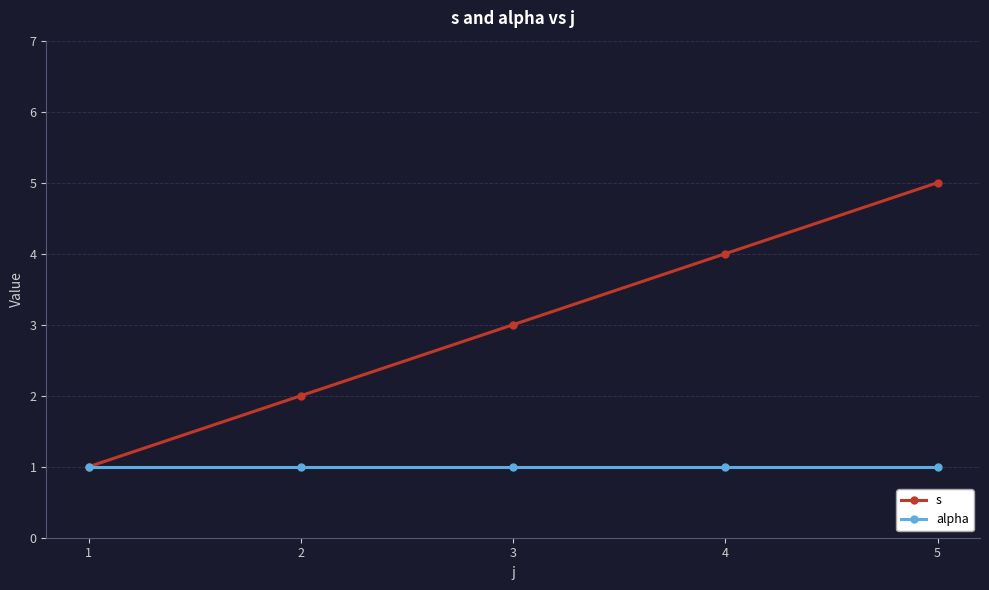

Which category has the highest value in the s series?

5